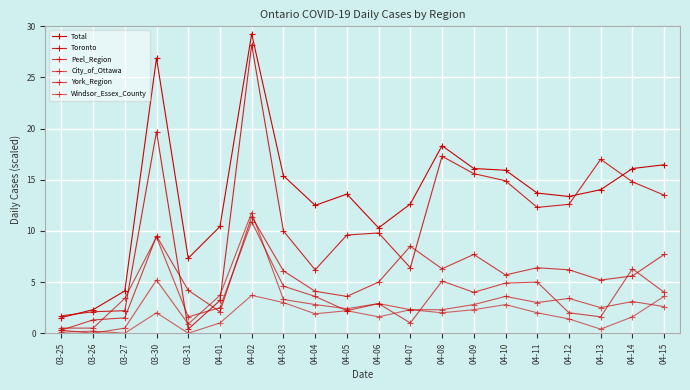

How many series are shown in this chart?

6